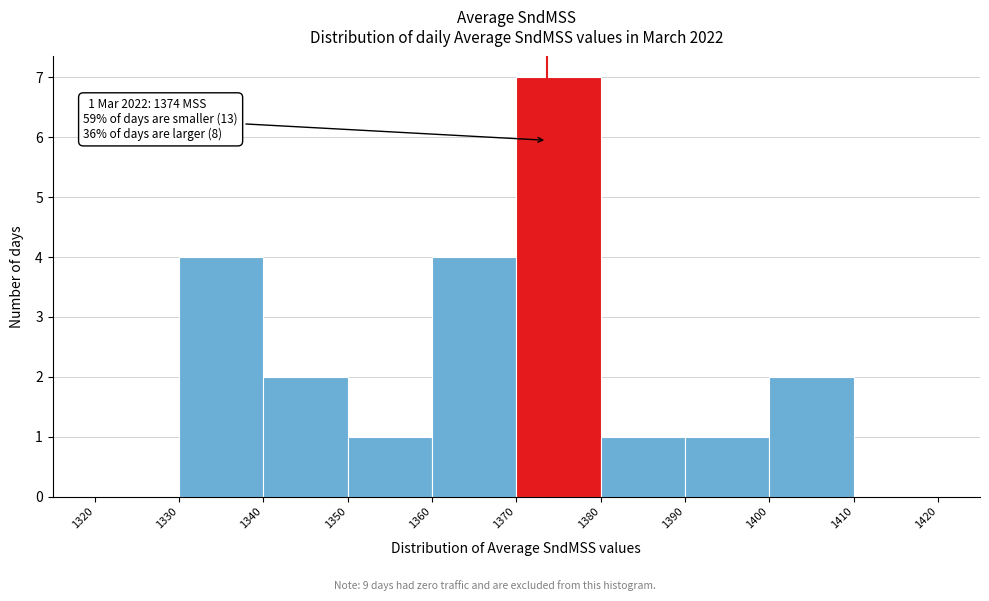

Over which range of the x-axis is the bar tallest?

1370 to 1380